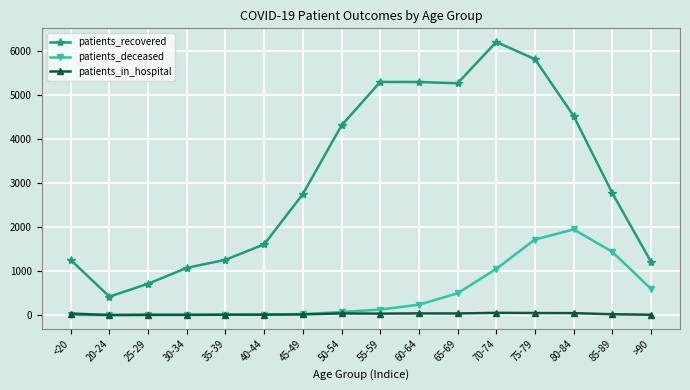

True or false: patients_recovered and patients_in_hospital intersect in this chart.

False